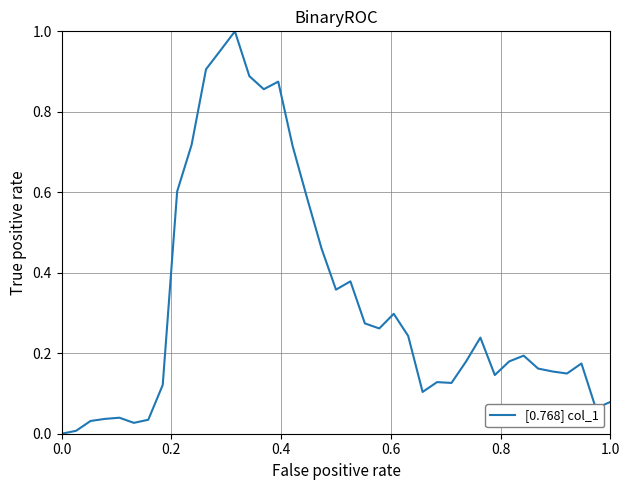

How many lines are shown in the chart?

1